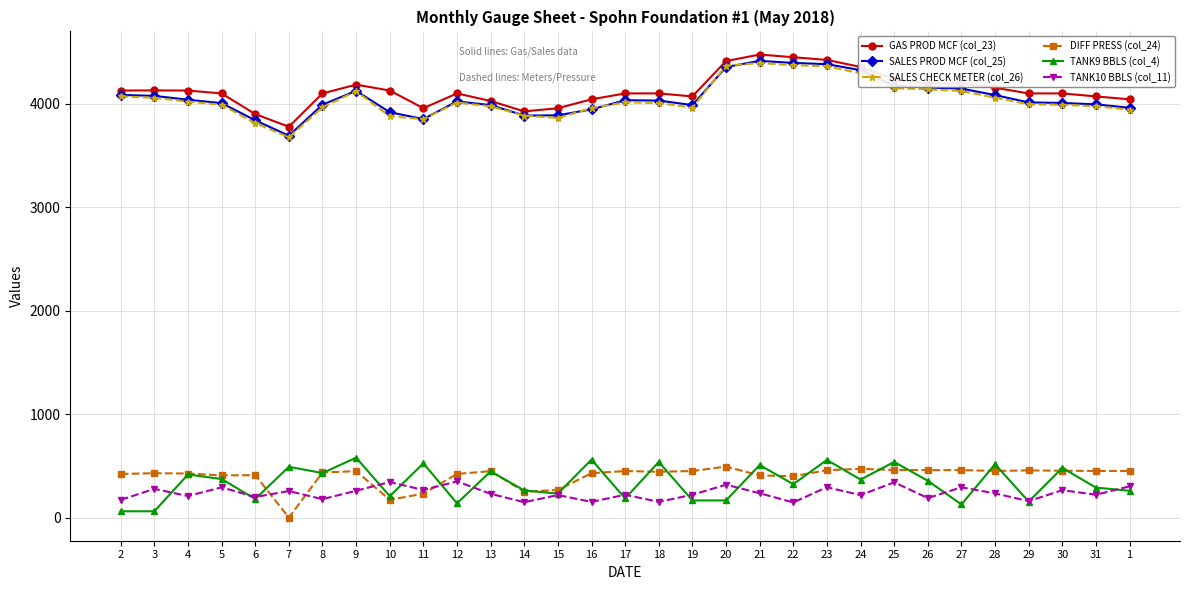

What is the minimum value for GAS PROD MCF (col_23)?

3780.0